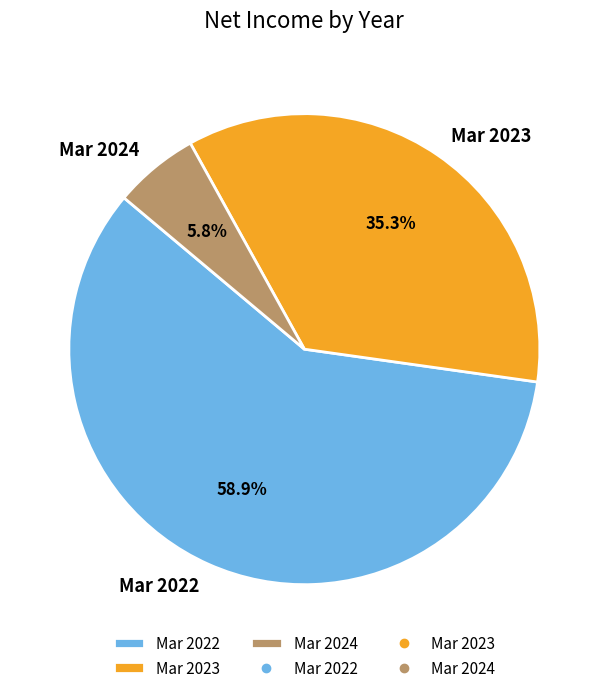

To the nearest percent, what is the difference between the largest and smallest slice percentages?

53%